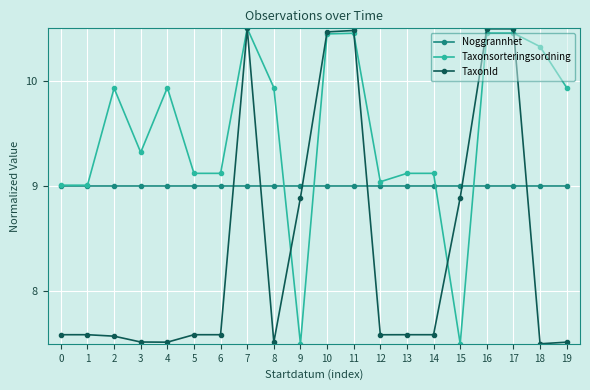

What is the sum of the Noggrannhet values at 1 and 19?

18.0